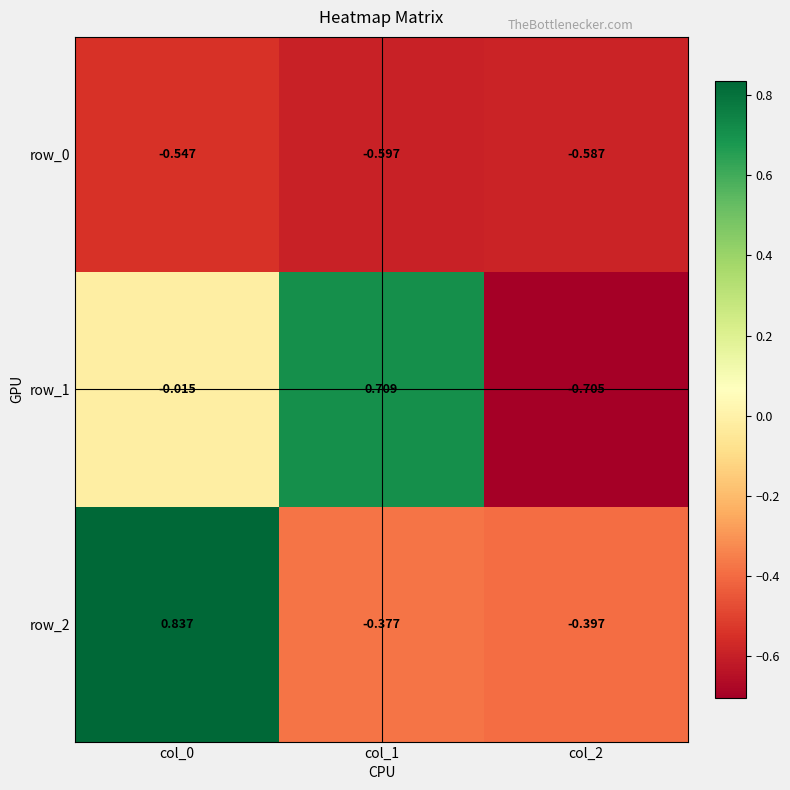

How many values in row_1 are above zero?

1